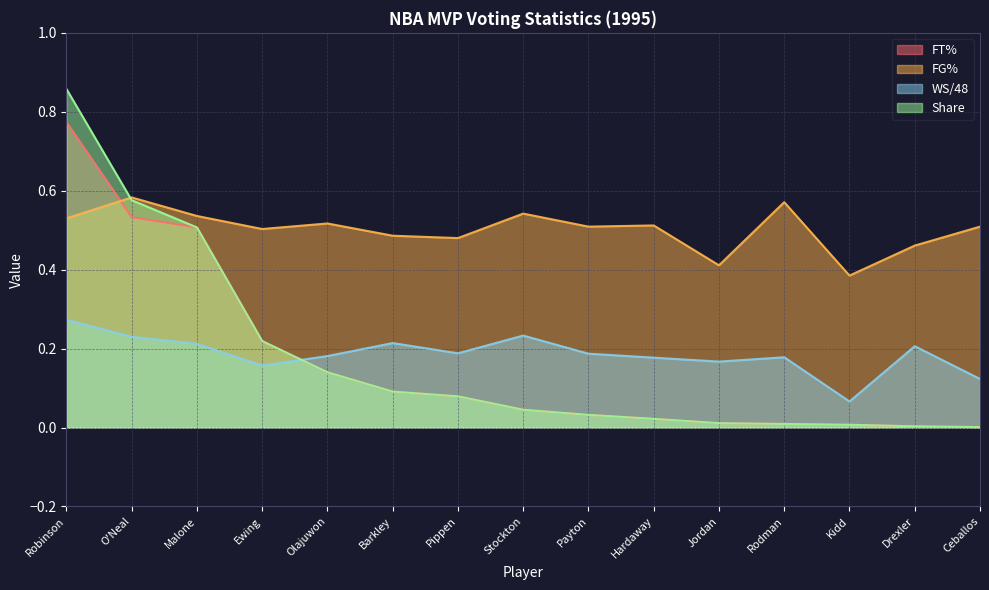

Reading left to right, transcribe all the data shown in this chart.

FT%: 0.8	0.5	0.5	0.2	0.1	0.1	0.1	0.0	0.0	0.0	0.0	0.0	0.0	0.0	0.0
FG%: 0.5	0.6	0.5	0.5	0.5	0.5	0.5	0.5	0.5	0.5	0.4	0.6	0.4	0.5	0.5
WS/48: 0.3	0.2	0.2	0.2	0.2	0.2	0.2	0.2	0.2	0.2	0.2	0.2	0.1	0.2	0.1
Share: 0.9	0.6	0.5	0.2	0.1	0.1	0.1	0.0	0.0	0.0	0.0	0.0	0.0	0.0	0.0